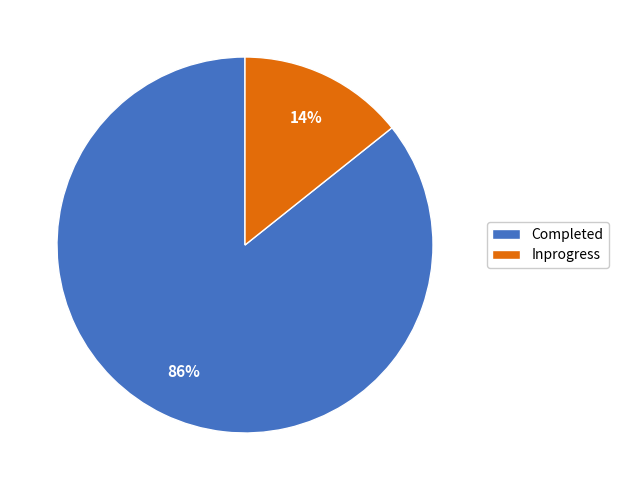

Between Inprogress and Completed, which is larger?

Completed